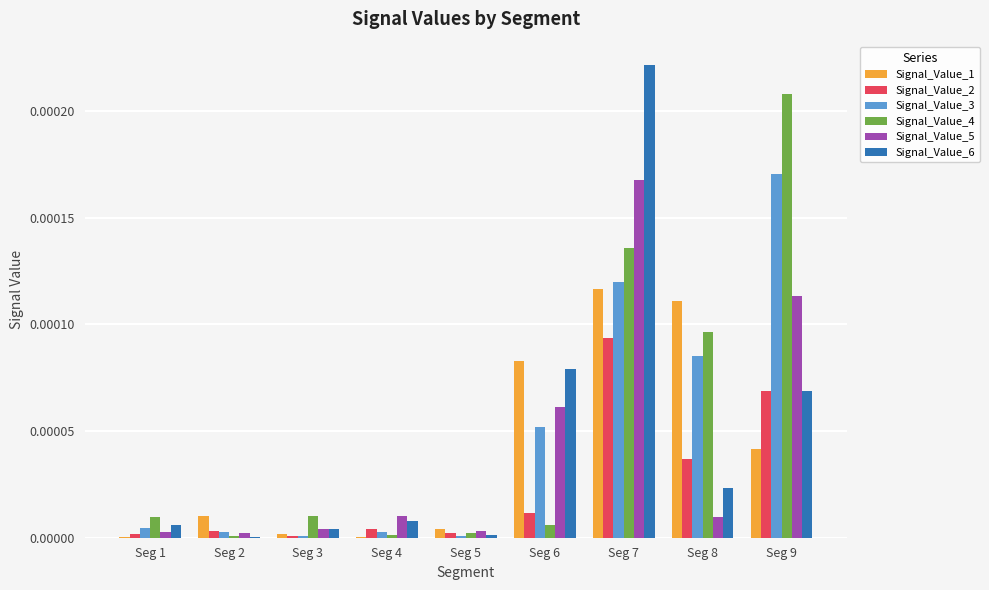

What are all the series names shown in the legend?

Signal_Value_1, Signal_Value_2, Signal_Value_3, Signal_Value_4, Signal_Value_5, Signal_Value_6